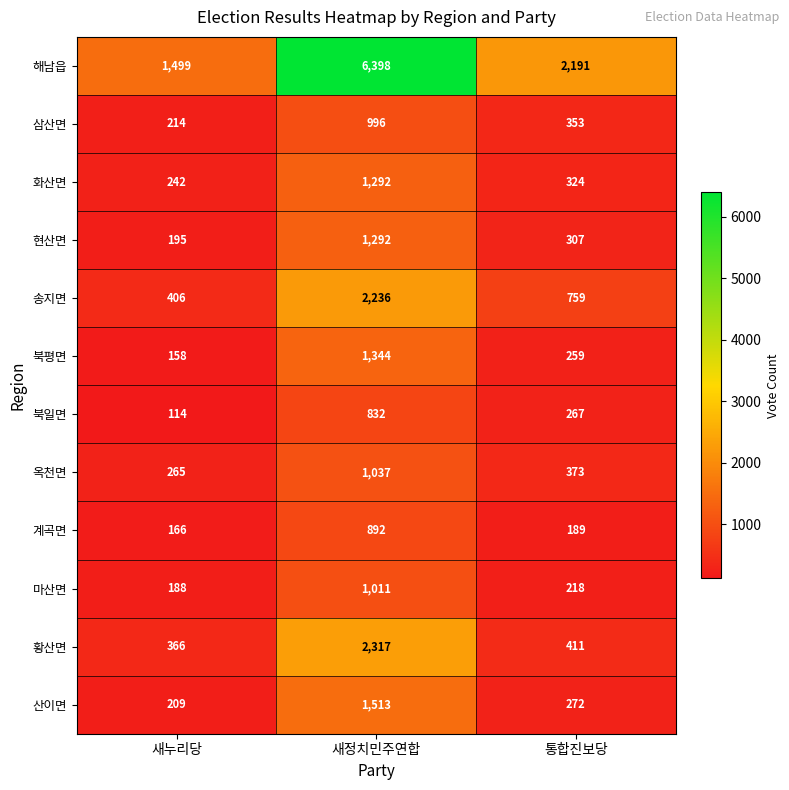

Which series has the largest total across all categories?

해남읍